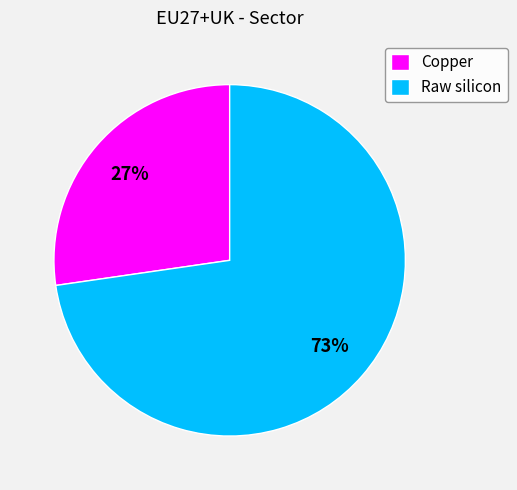

How many slices are in this pie chart?

2